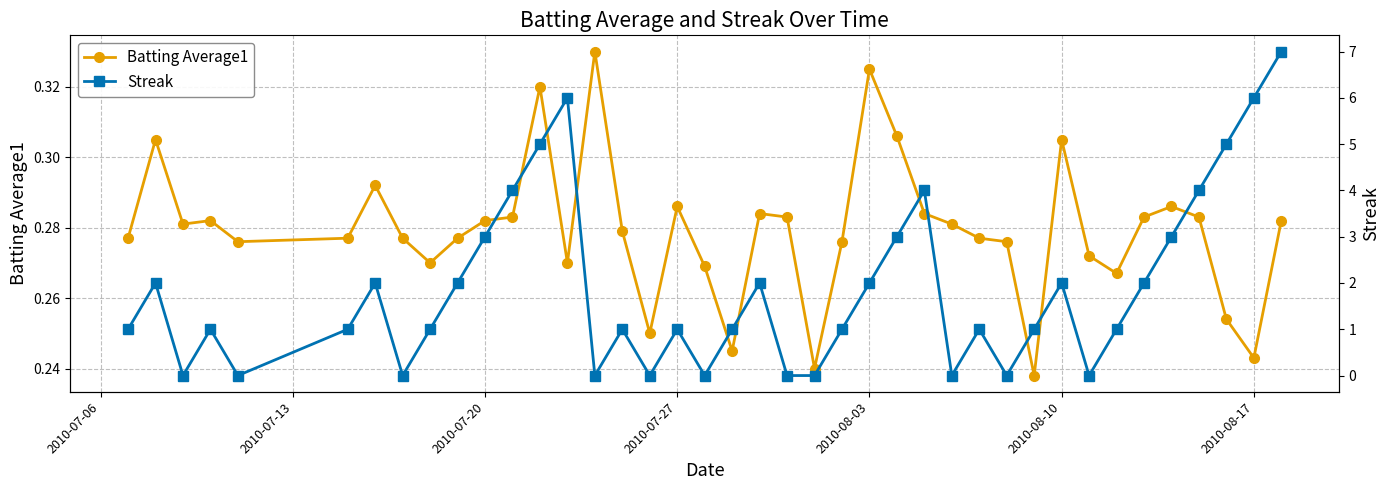

Is the value of Streak at 2010-08-03 greater than the value of Batting Average1 at 2010-08-03?

No